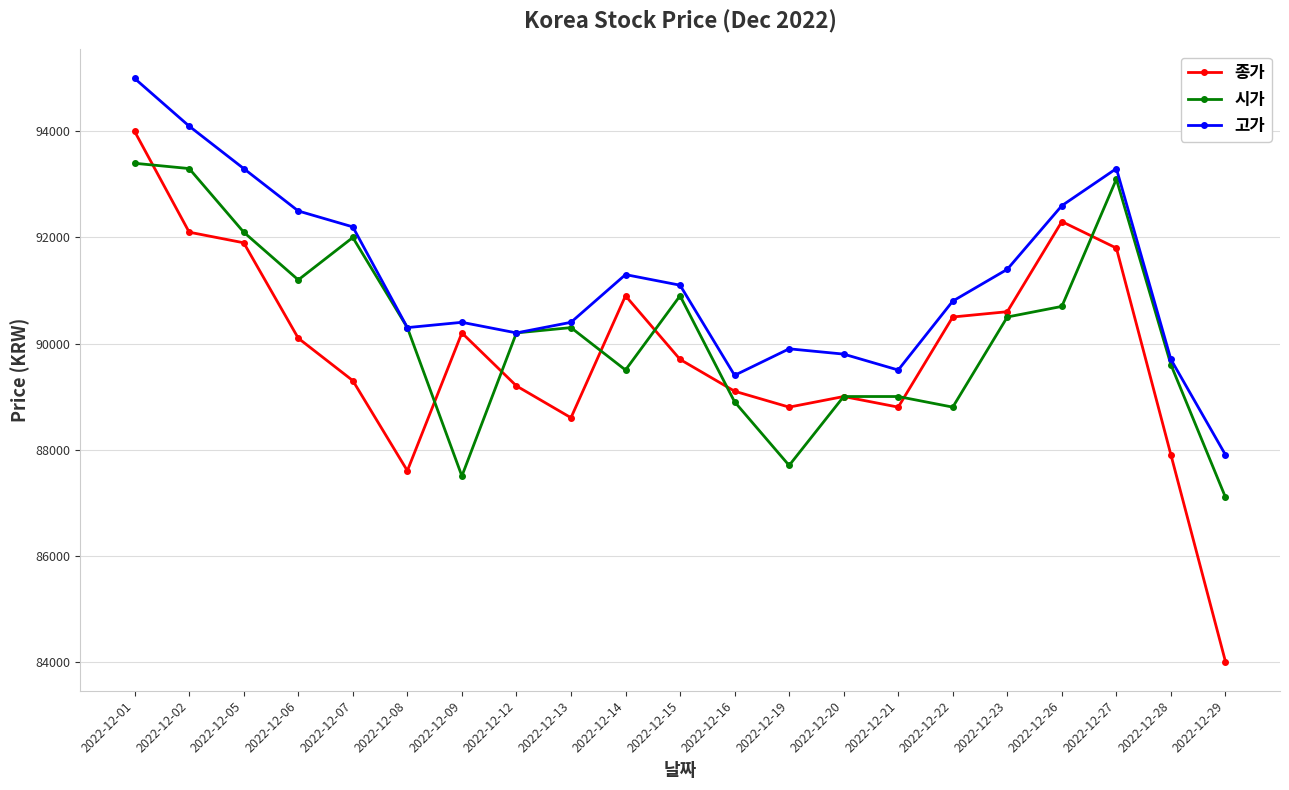

True or false: 시가 has a value of 93400 at 2022-12-01.

True